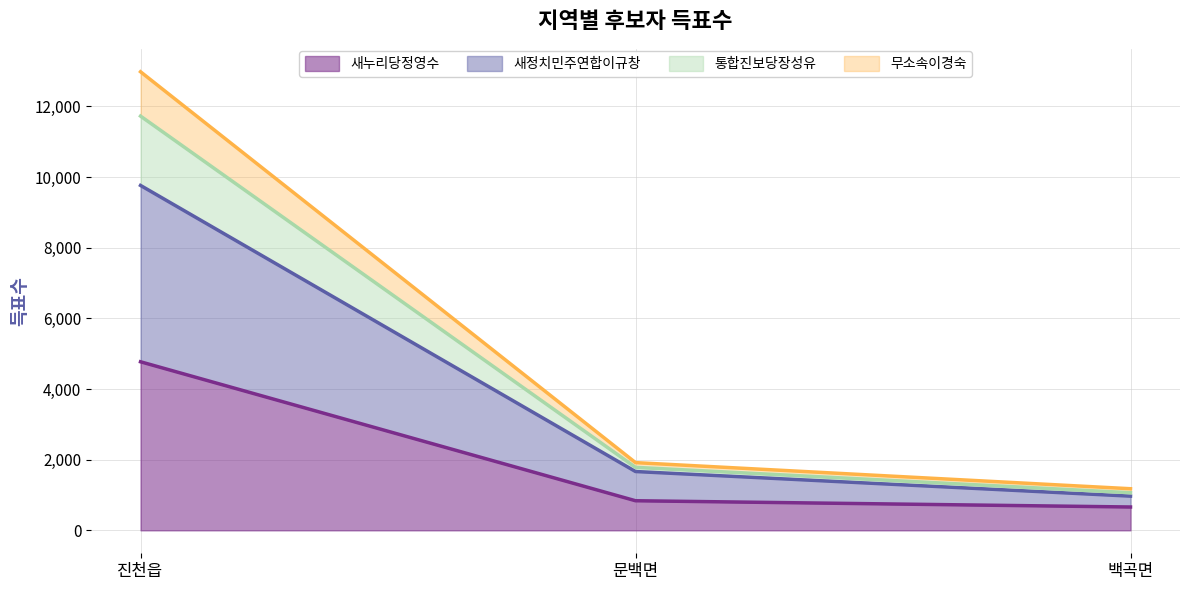

What is the minimum value for 새누리당정영수?

661